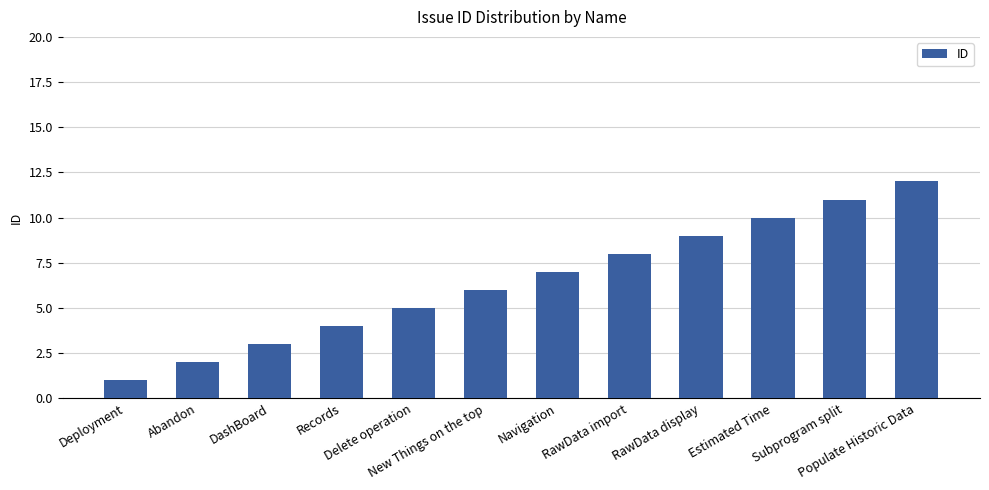

What is the difference between the values at DashBoard and Estimated Time?

7